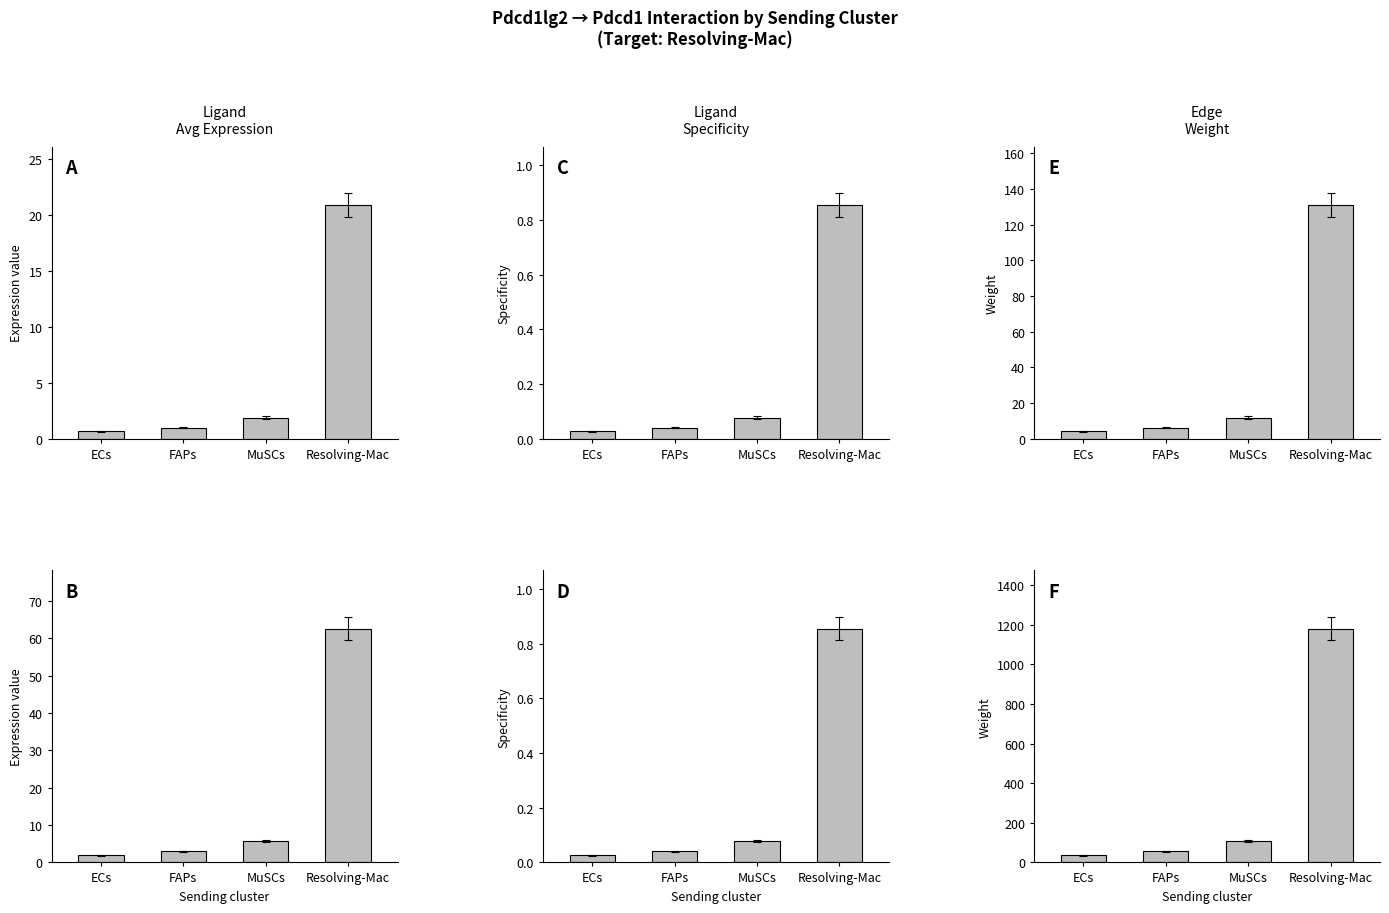

List the series in order of their peak value, lowest first.

Ligand derived specificity of average expression value, Ligand derived specificity of total expression value, Ligand average expression value, Ligand total expression value, Edge average expression weight, Edge total expression weight